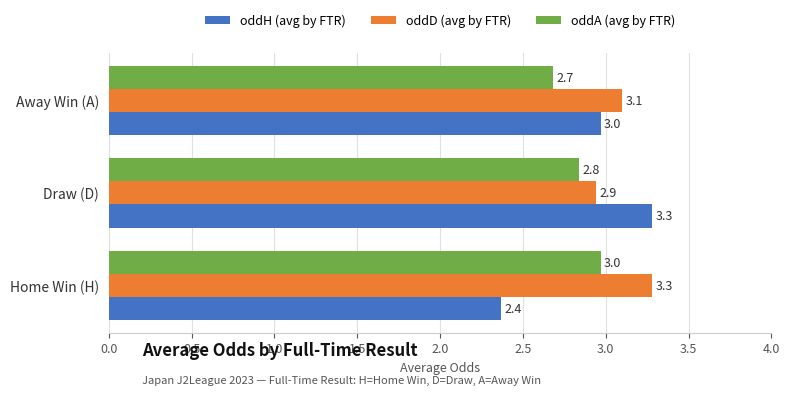

What is the average value of the oddH (avg by FTR) series?

2.9